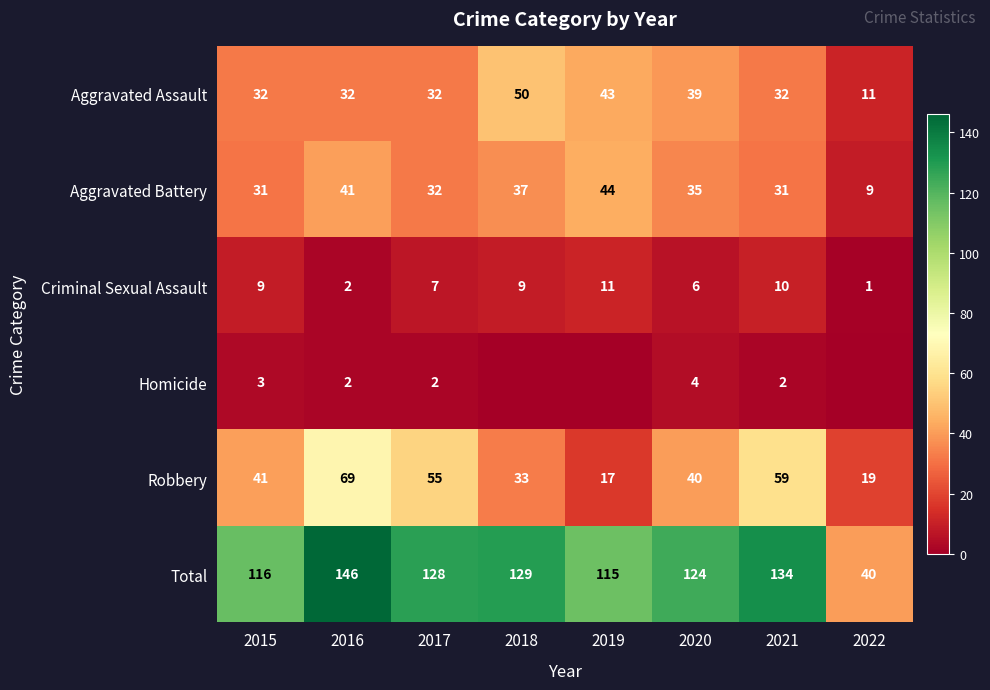

The value of Total at 2015 is 116. True or false?

True